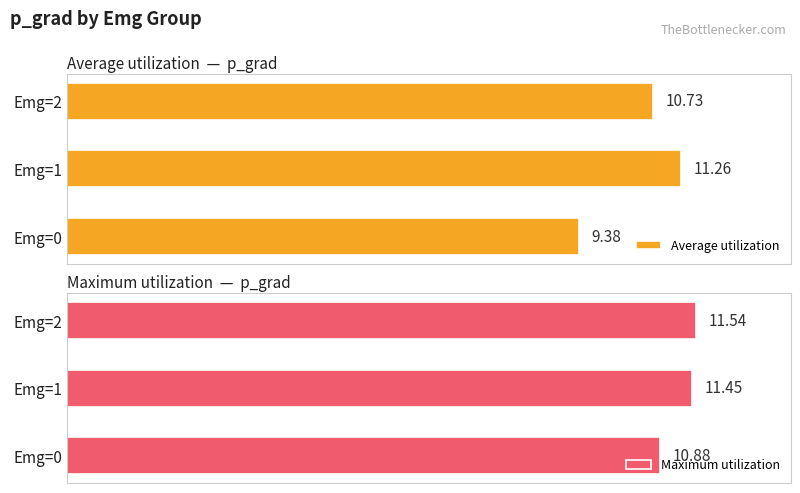

List the labels in order of Average utilization value, smallest first.

Emg=0, Emg=2, Emg=1